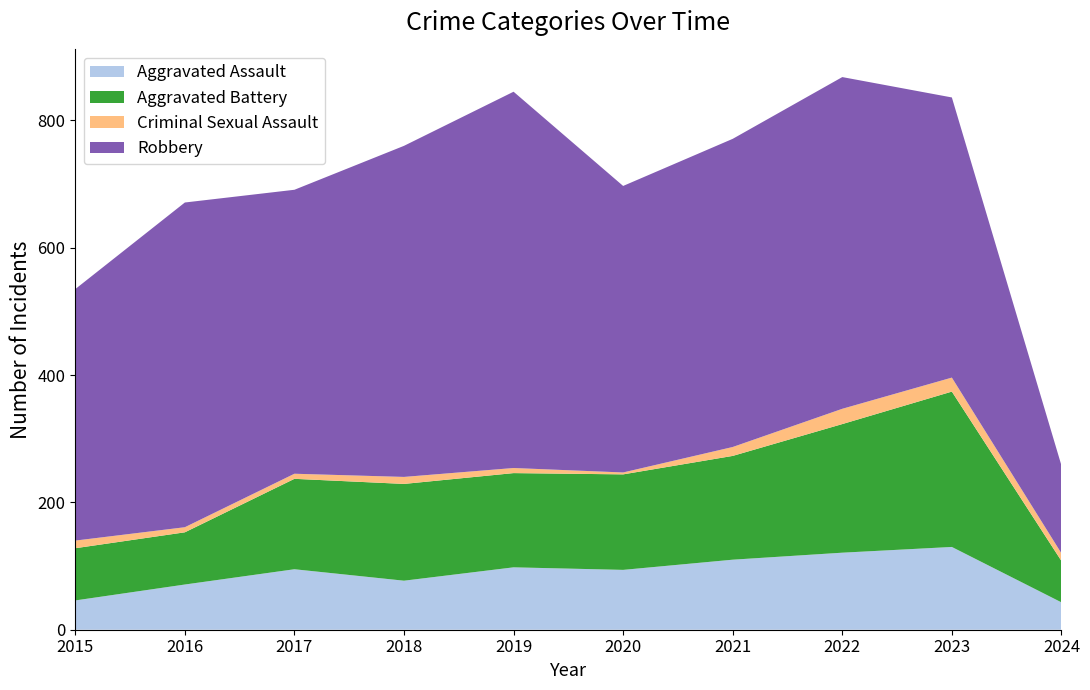

Reading right to left, extract all data points from this chart.

Aggravated Assault: 2024=43	2023=130	2022=121	2021=110	2020=94	2019=98	2018=77	2017=95	2016=71	2015=46
Aggravated Battery: 2024=65	2023=244	2022=202	2021=163	2020=150	2019=148	2018=152	2017=142	2016=82	2015=82
Criminal Sexual Assault: 2024=12	2023=22	2022=24	2021=14	2020=3	2019=8	2018=11	2017=8	2016=8	2015=12
Robbery: 2024=138	2023=440	2022=521	2021=484	2020=450	2019=591	2018=520	2017=446	2016=510	2015=395